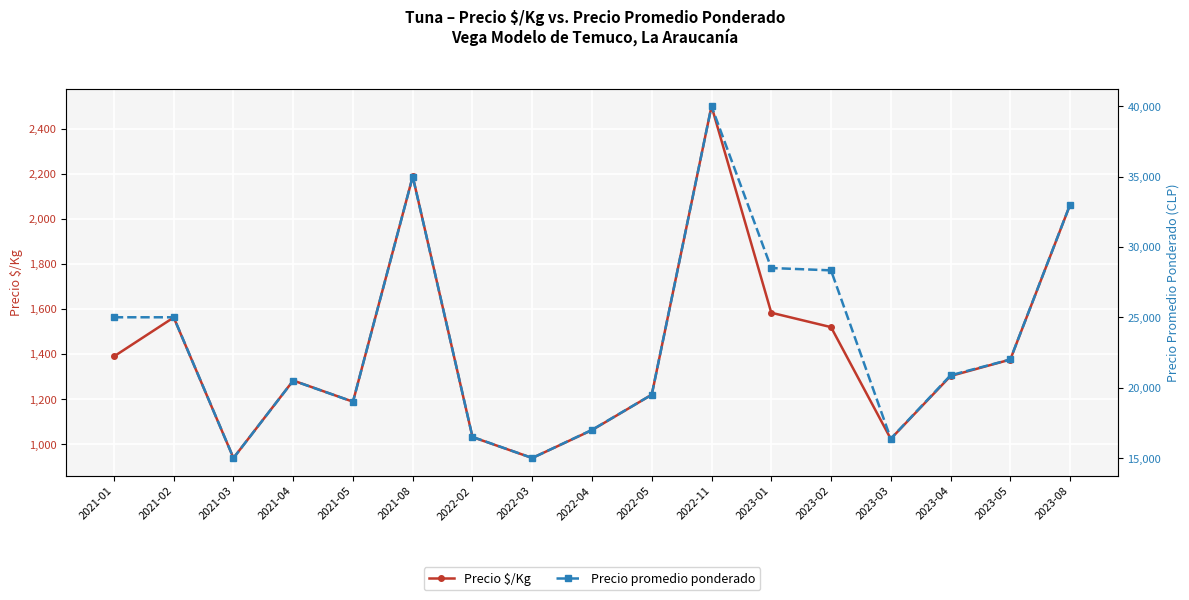

What is the label of the 9th point from the left?

2022-04